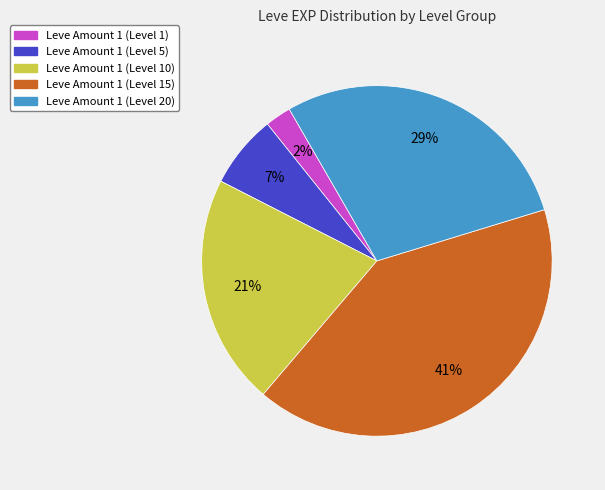

To the nearest percent, what is the average slice percentage?

20%